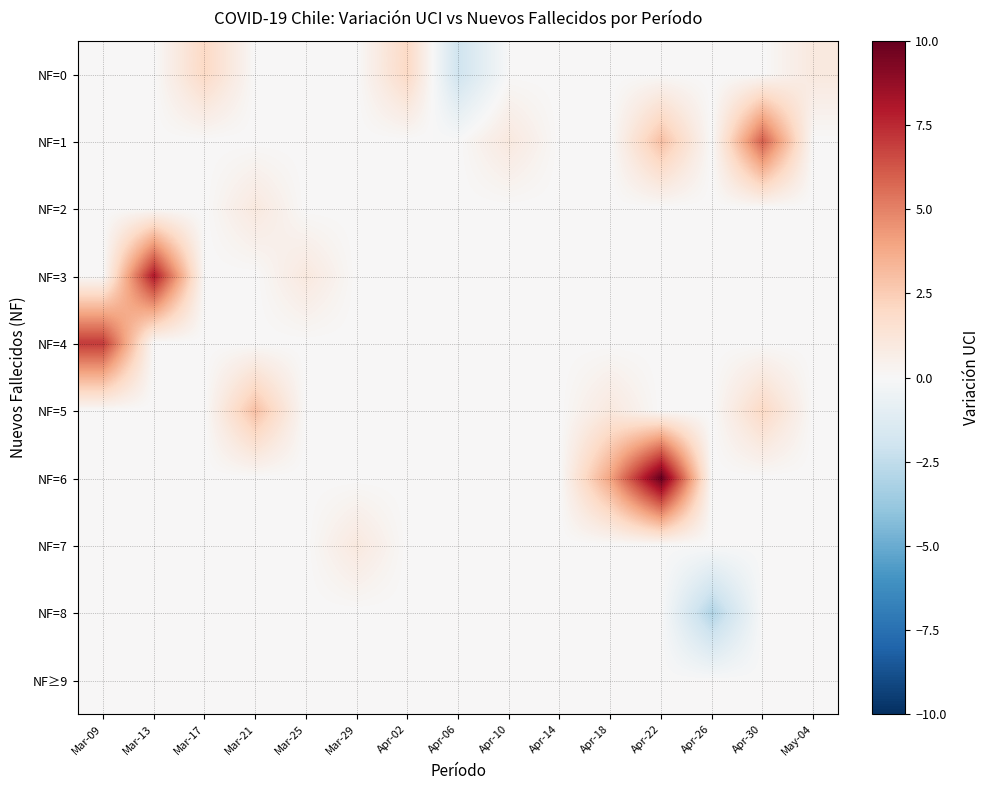

At Apr-06, list the series in order from largest to smallest.

NF=1, NF=2, NF=3, NF=4, NF=5, NF=6, NF=7, NF=8, NF≥9, NF=0